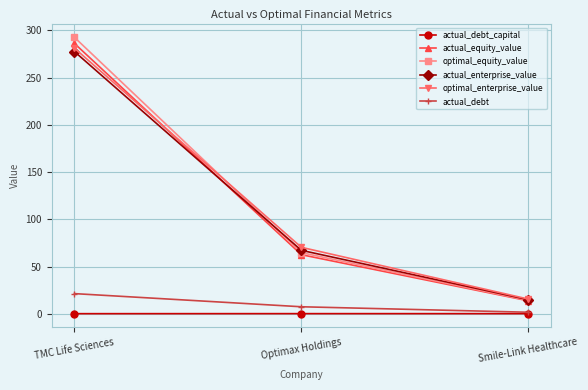

At how many categories does at least one series exceed 188?

1